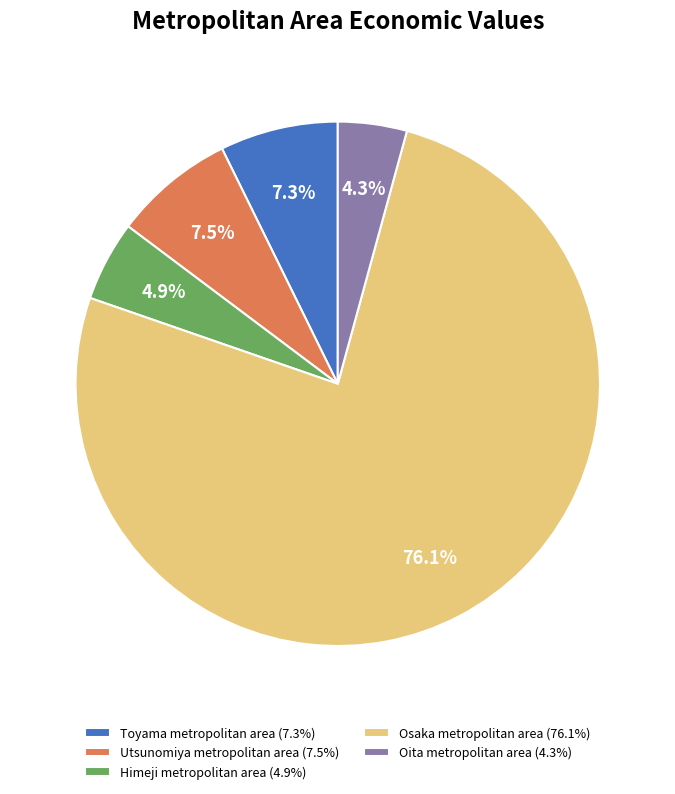

Which has a higher value, Utsunomiya metropolitan area or Osaka metropolitan area?

Osaka metropolitan area